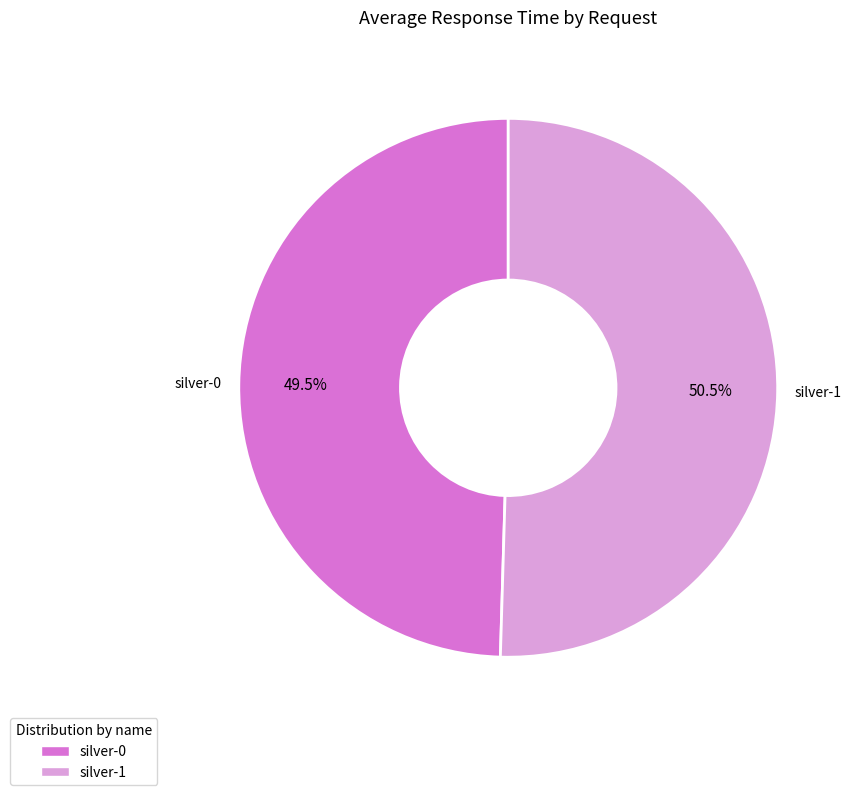

Between silver-0 and silver-1, which is larger?

silver-1